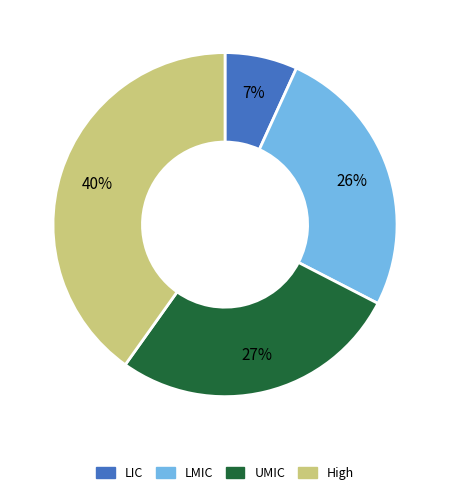

Which slice is the largest?

High